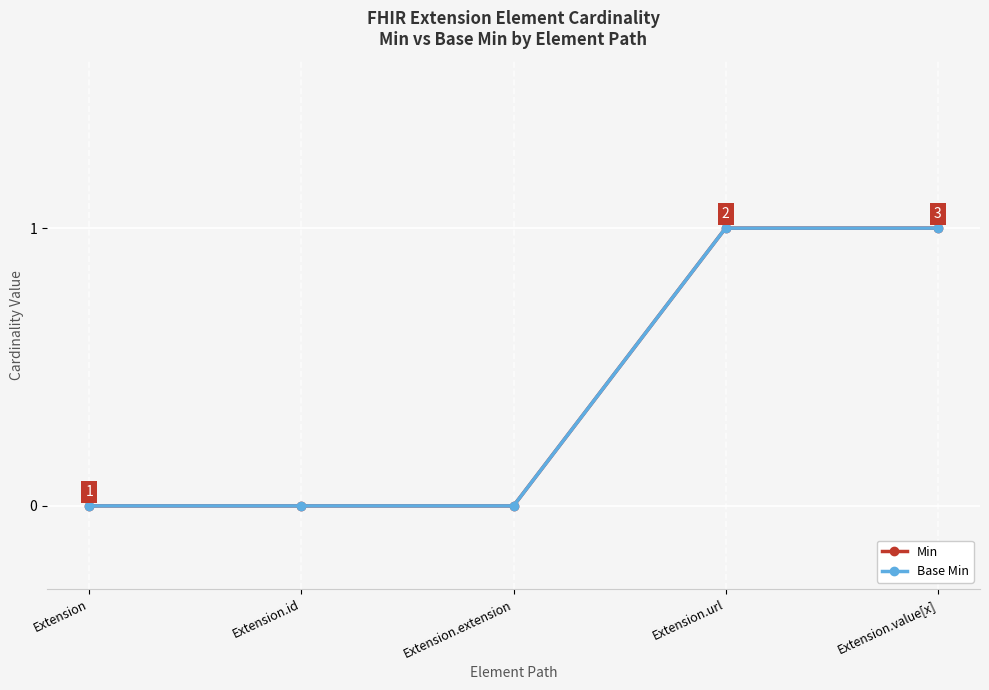

True or false: Base Min and Min cross at least once.

False